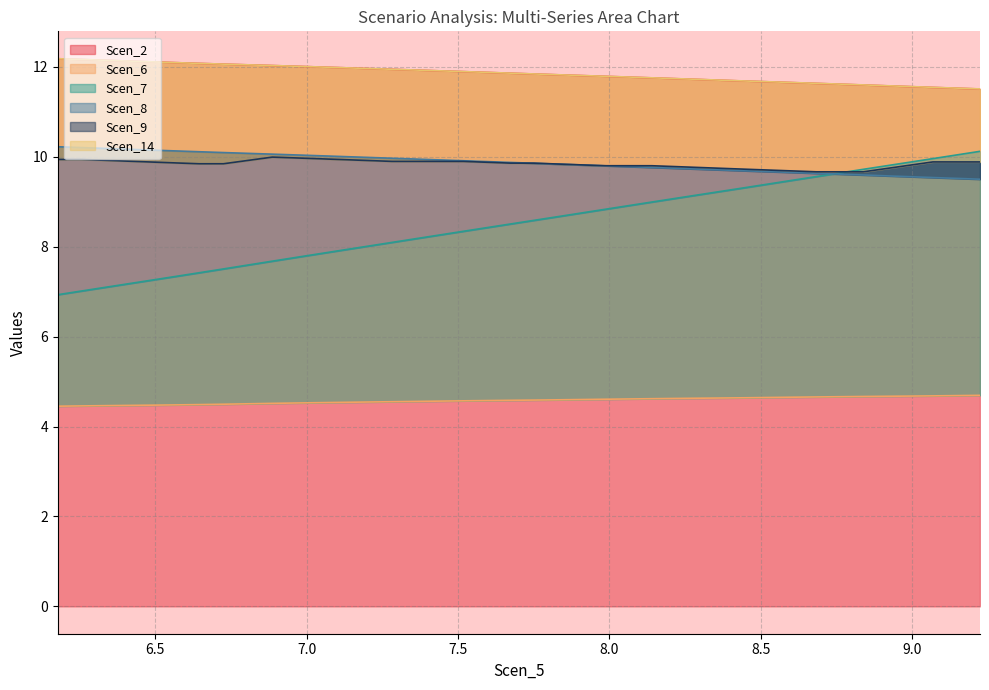

What is the greatest value displayed?

12.2